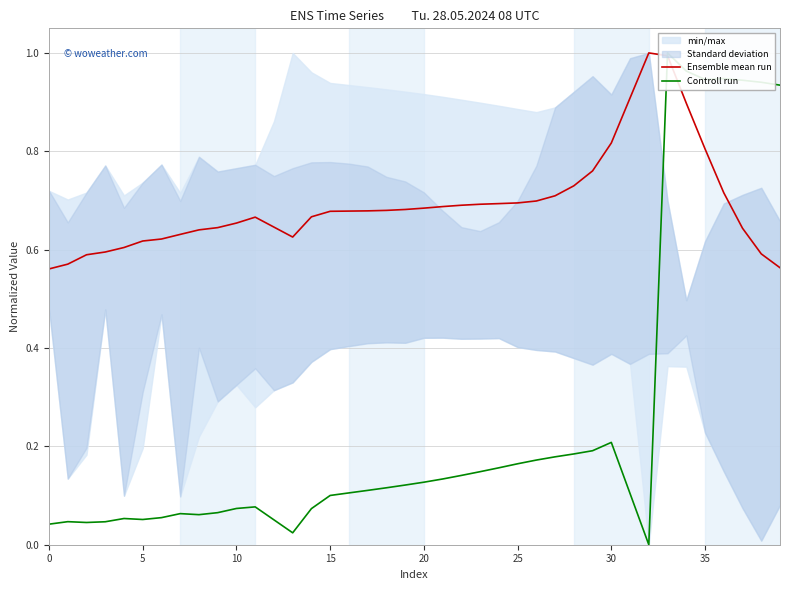

At which category does Ensemble mean run reach its first local valley?

13